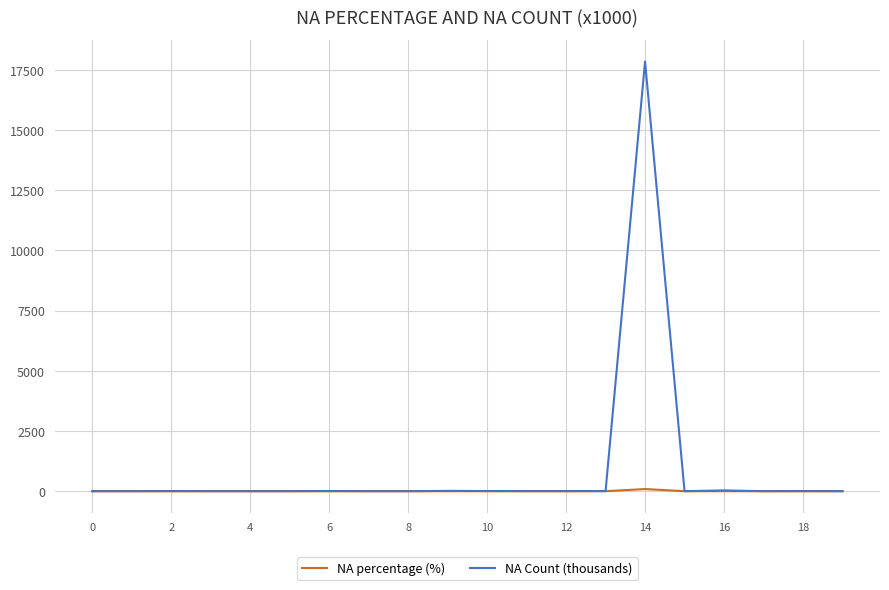

What is the greatest value displayed?

17847.5